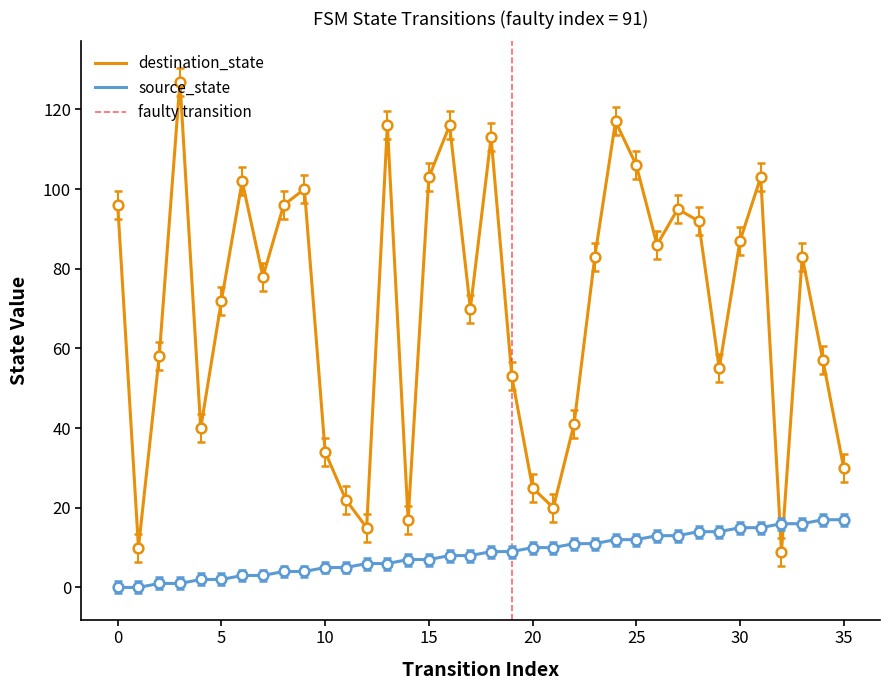

Which series ends up on top after the final intersection of destination_state and source_state?

destination_state